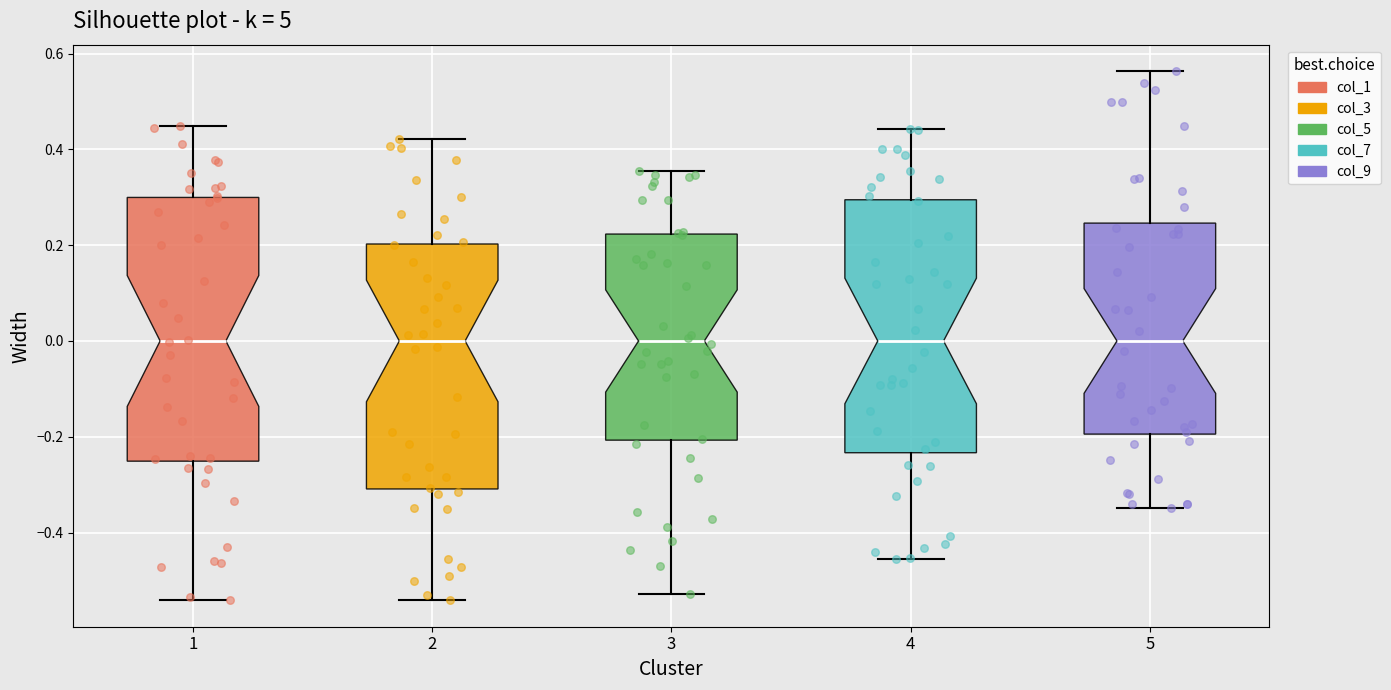

Comparing the boxes themselves (not the whiskers), which one is the tallest?

1